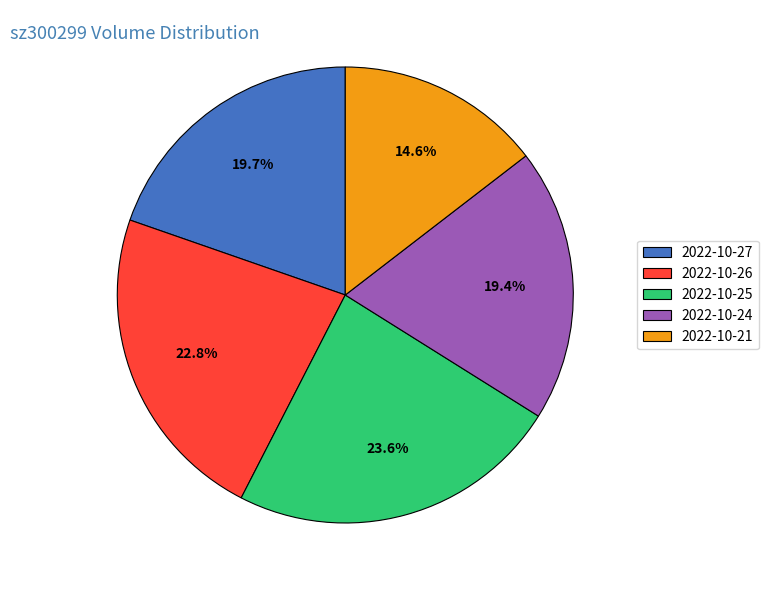

To the nearest percent, what portion does 2022-10-26 represent?

23%